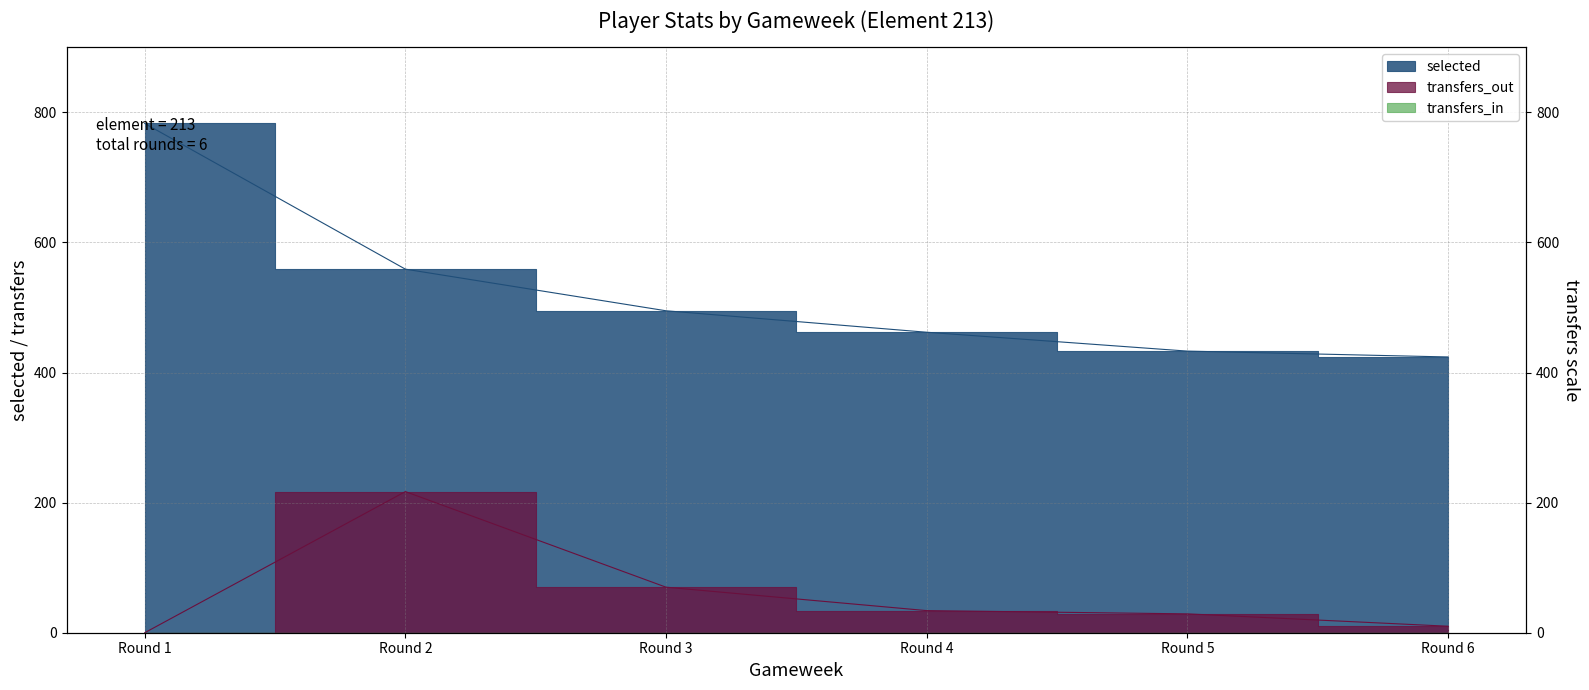

What value does the transfers_out series have at Round 5?

29